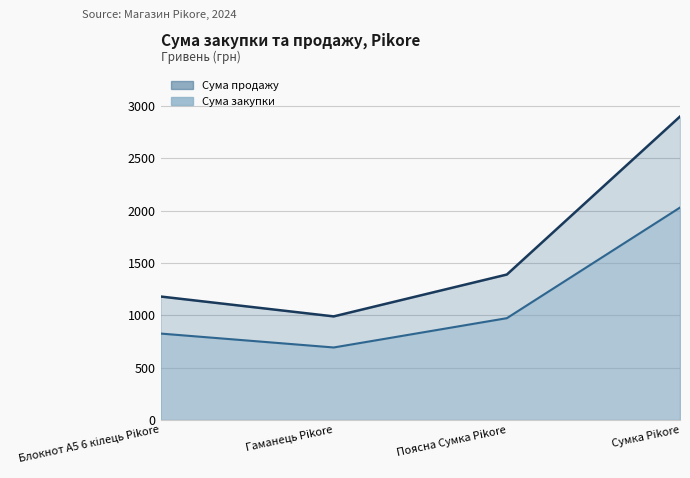

True or false: Сума закупки has more than 1 points higher than both neighbors.

False